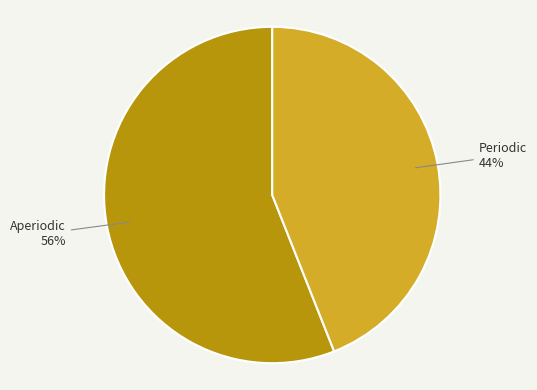

To the nearest percent, what is the difference between the Periodic and Aperiodic slice percentages?

12%